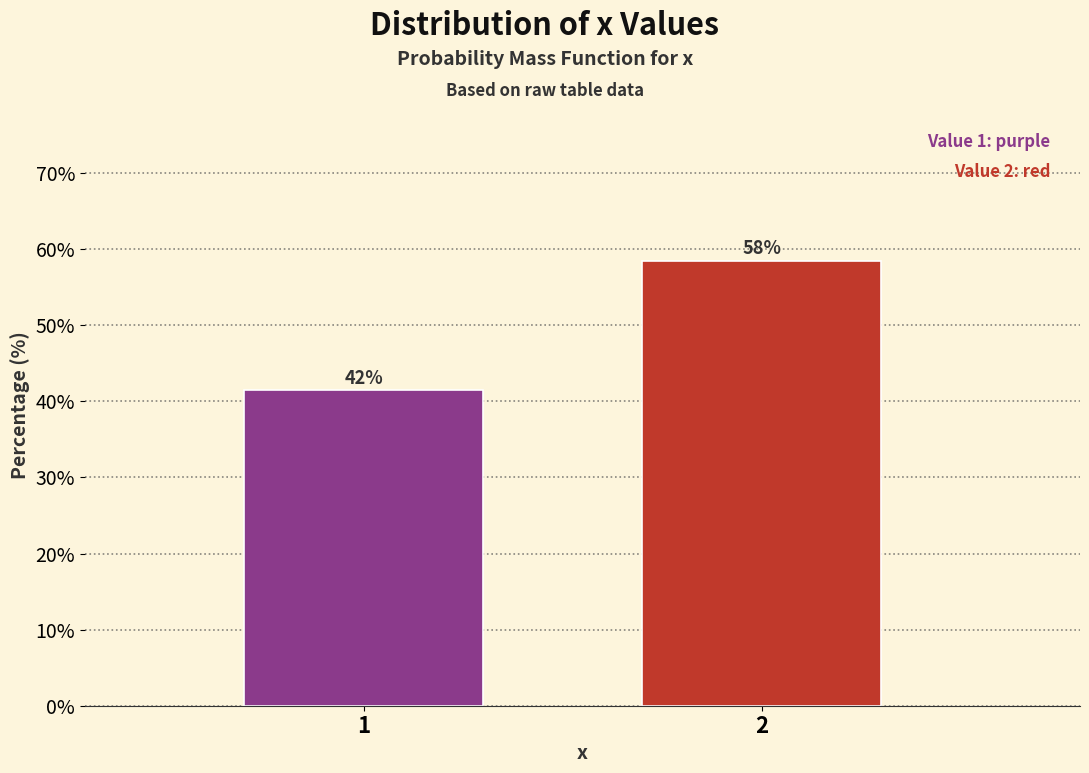

How many bars are there in total?

2